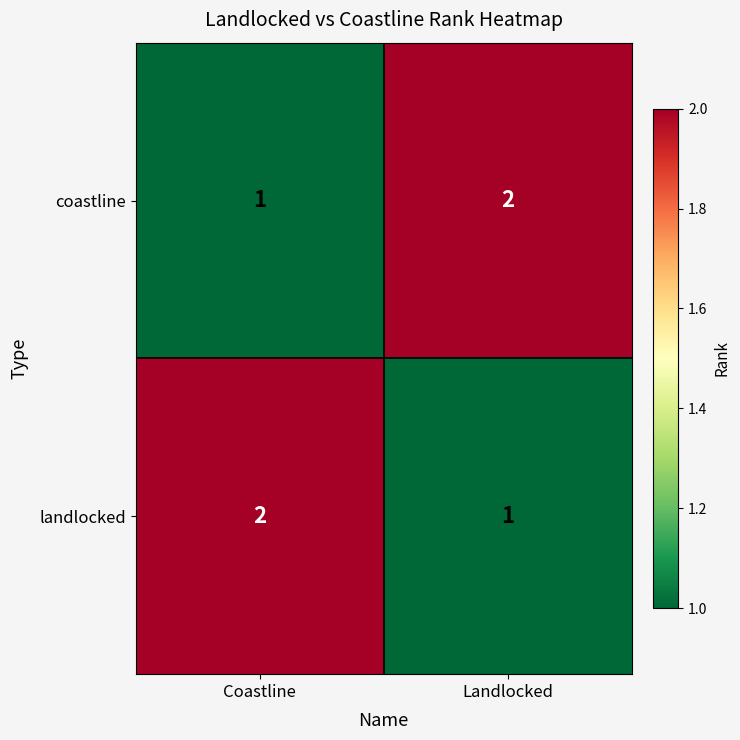

At how many categories does at least one series exceed 1?

2